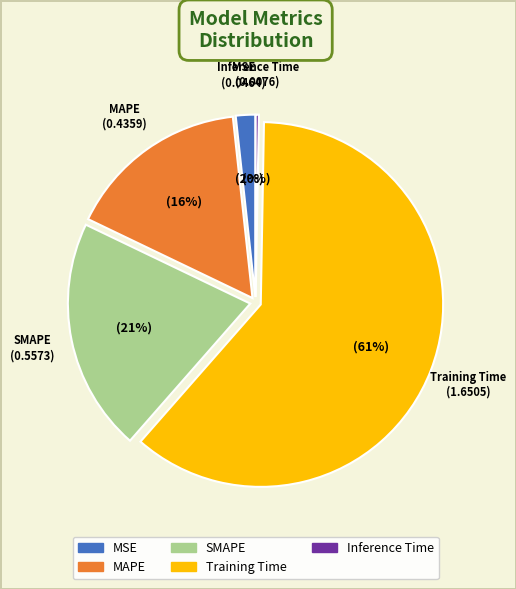

What is the majority slice?

Training Time